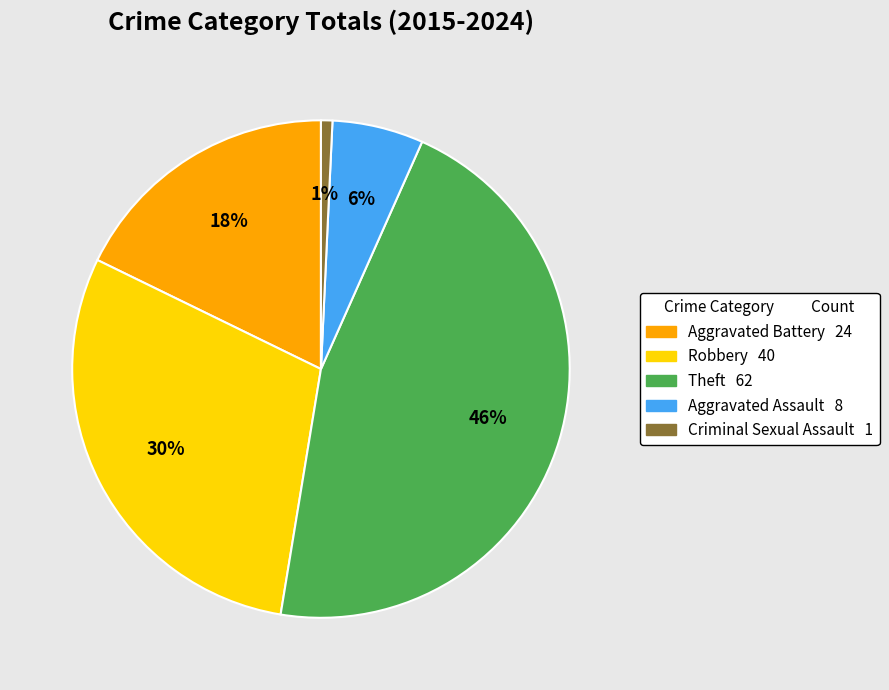

What percentage is the Aggravated Battery slice, to the nearest percent?

18%